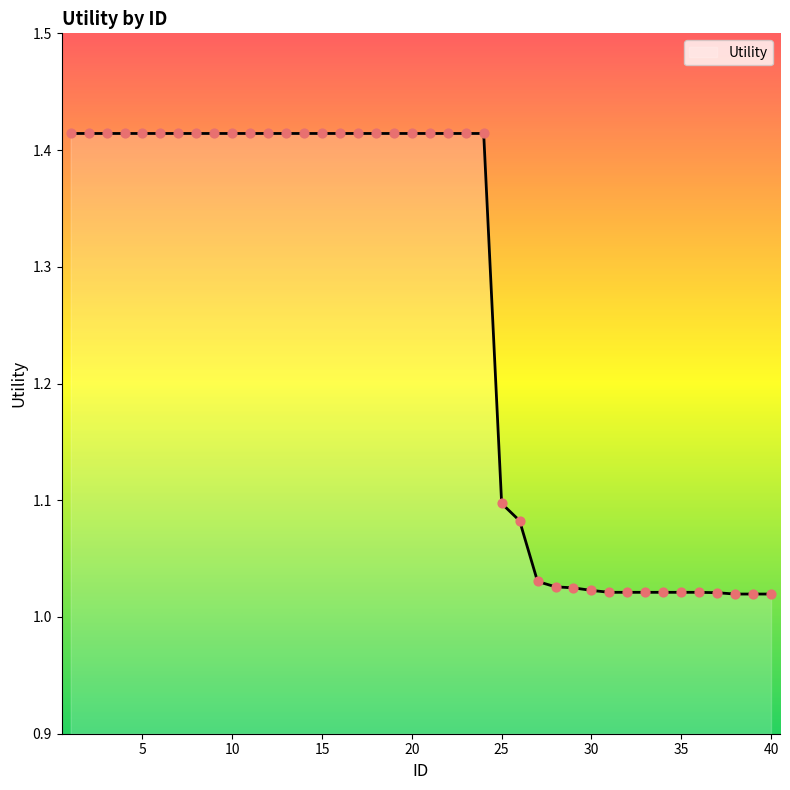

What is the difference between the maximum and minimum values?

0.4